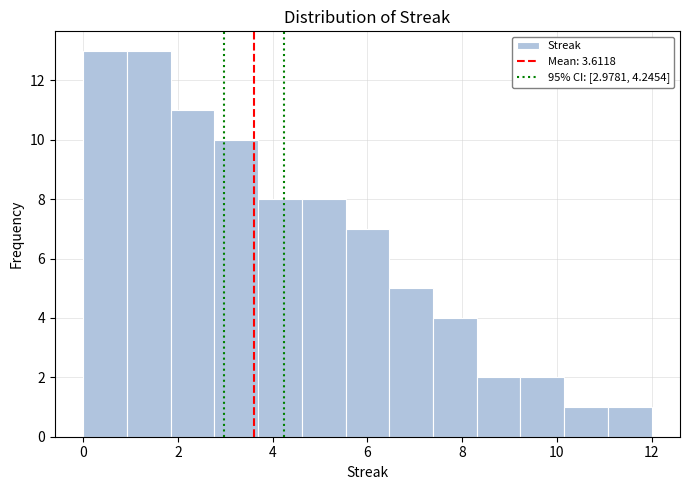

How tall is the bar that spans 2.8 to 3.6 on the x-axis? Neither the bar edges nor the heights are printed on the chart, so give them approximately, as read against the axes.

10